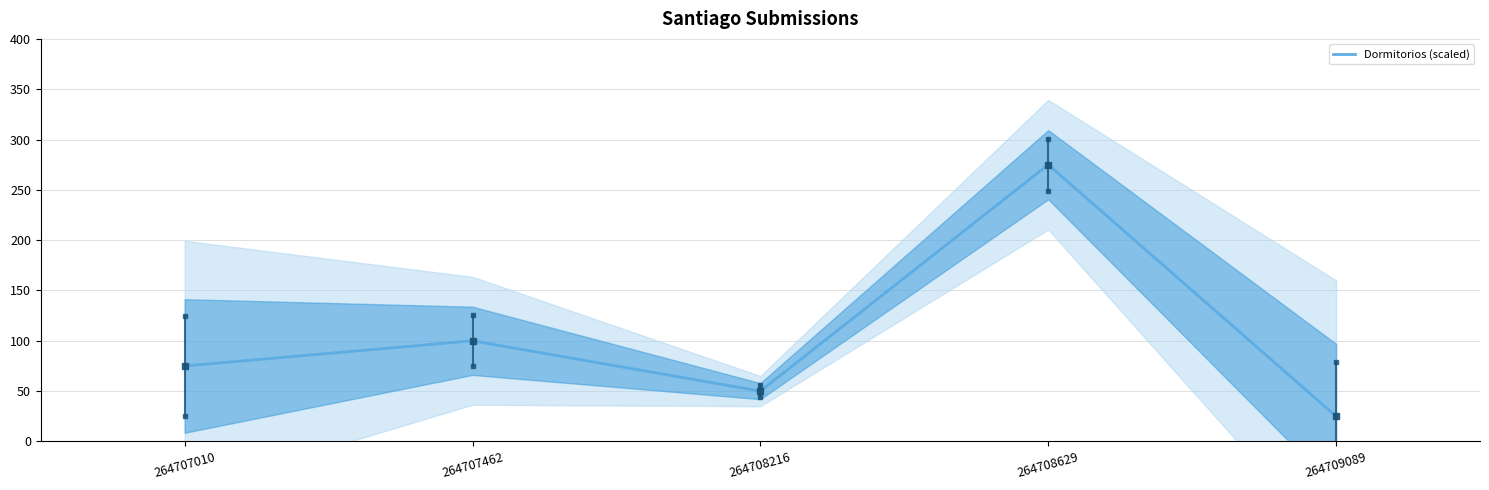

Count the number of data series in this chart.

1